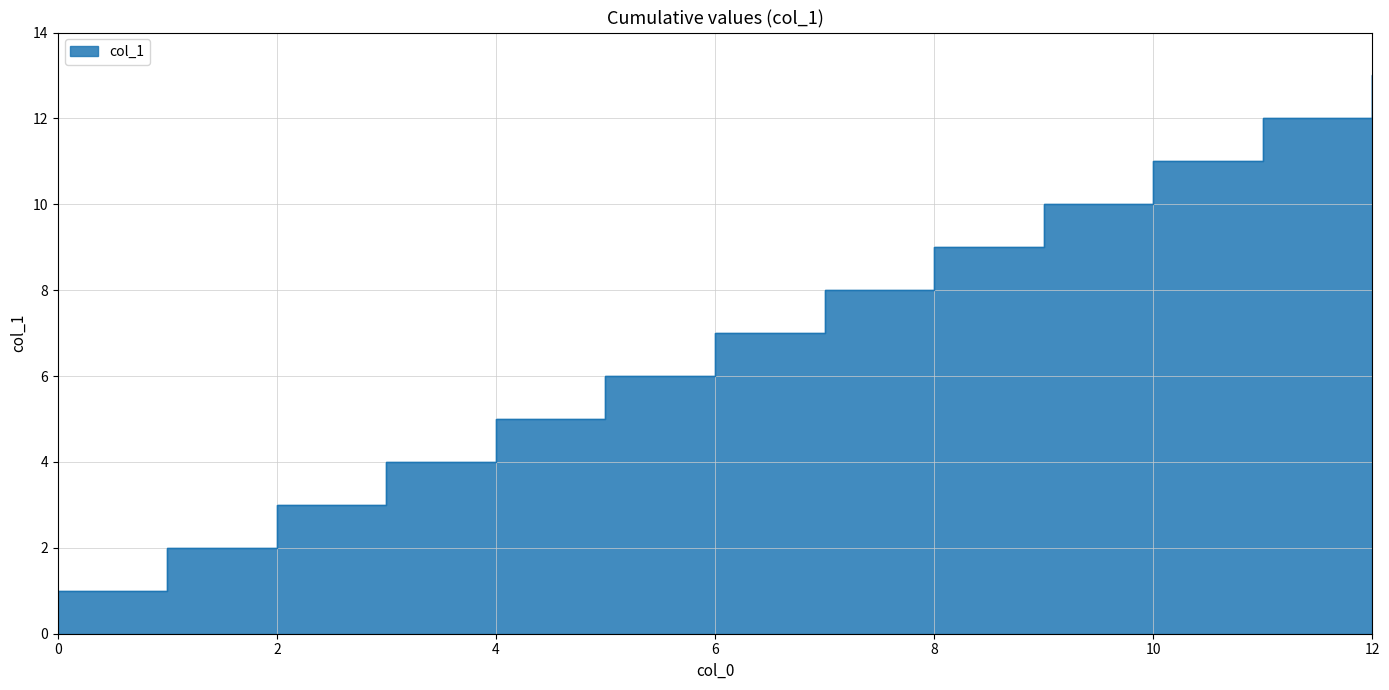

The chart shows a value of 12 at 11. True or false?

True